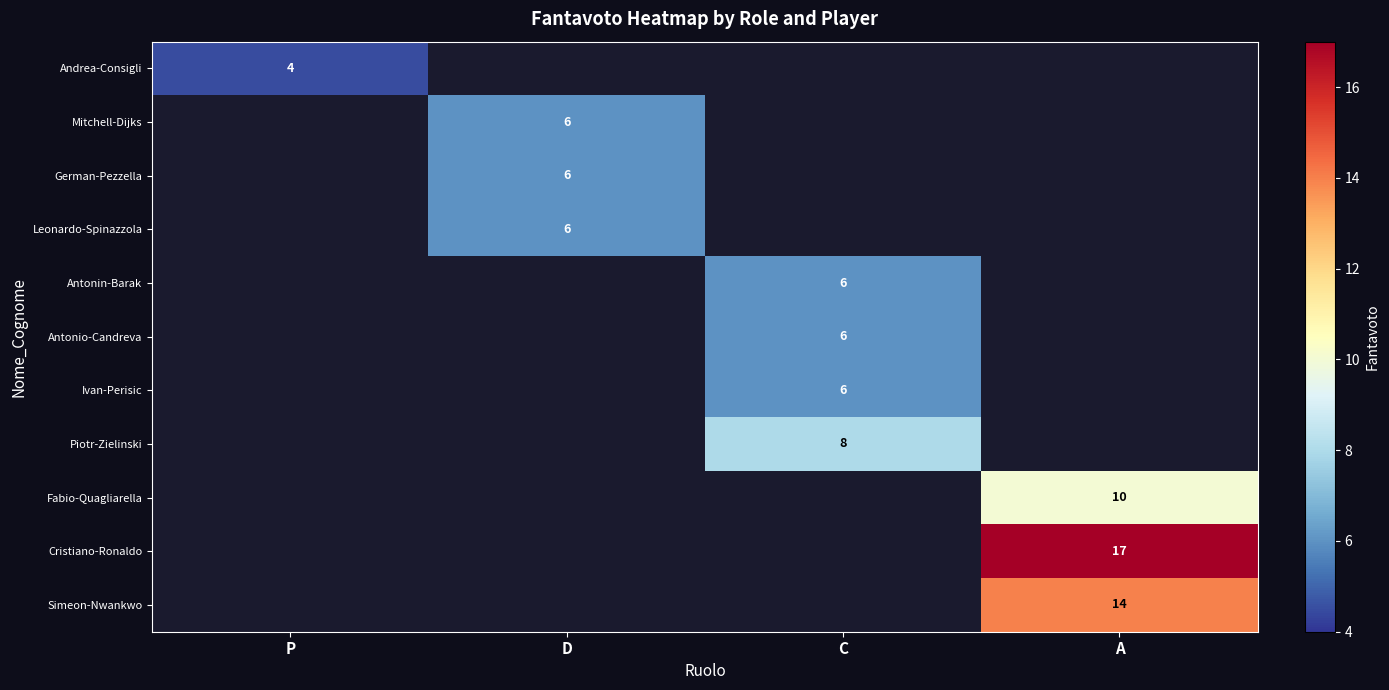

Count the number of data series in this chart.

11